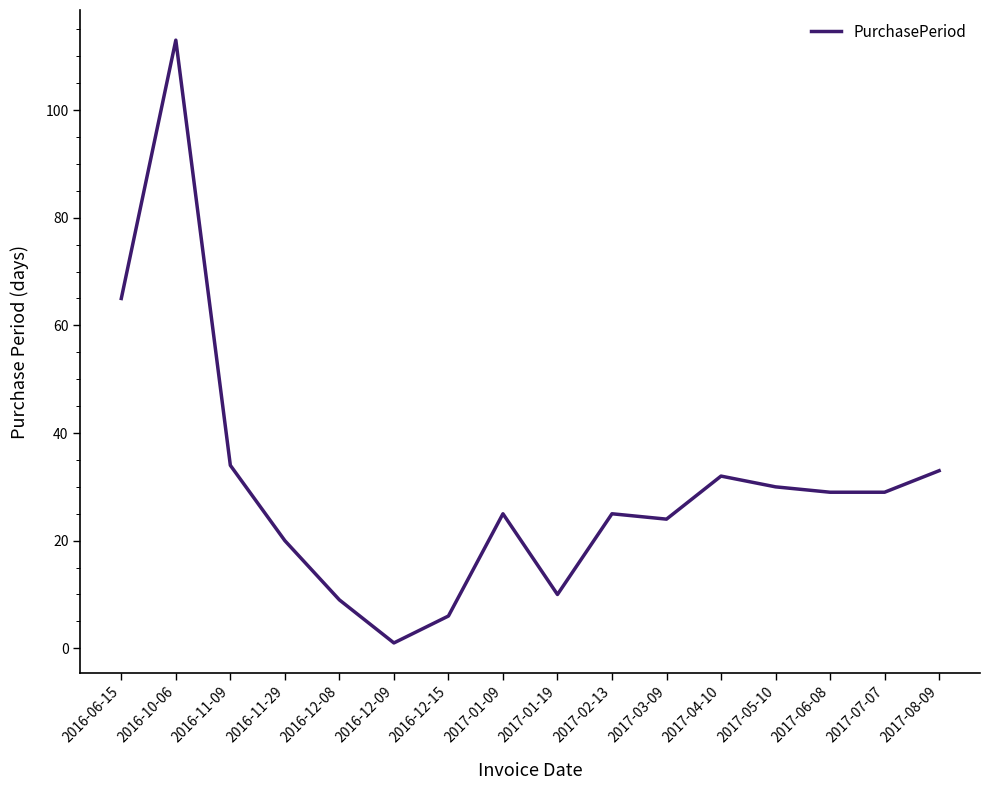

Which has a higher value, 2017-08-09 or 2016-12-08?

2017-08-09